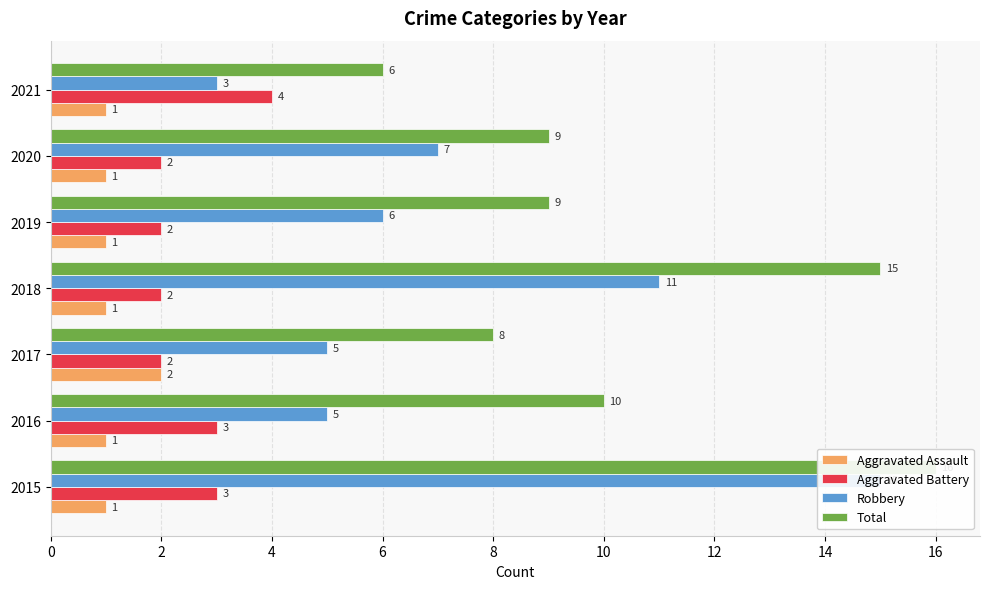

What is the minimum value shown in the chart?

1